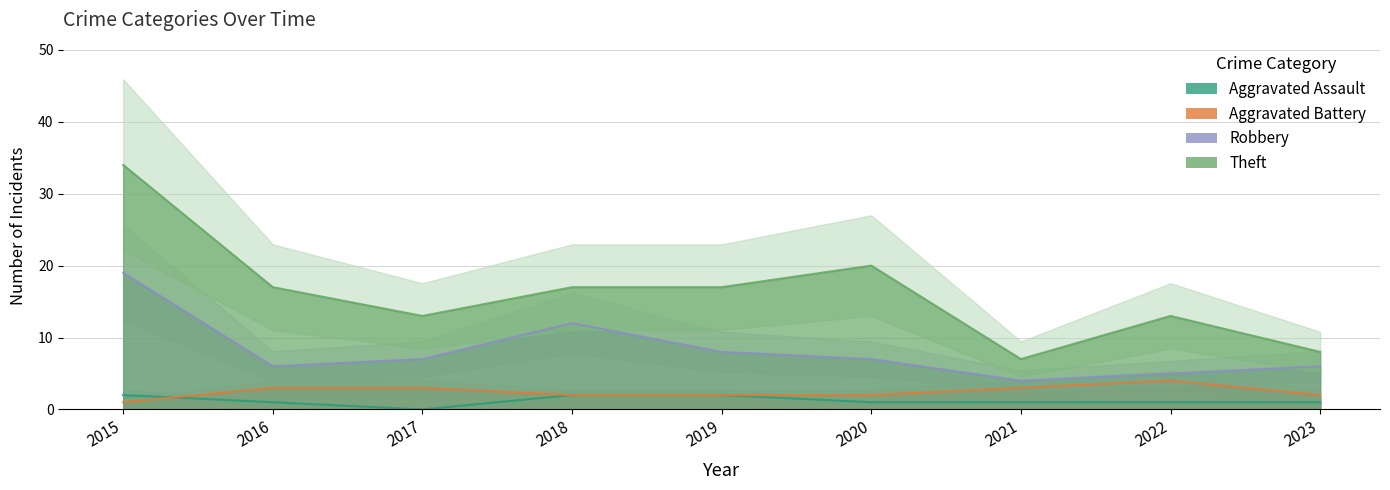

Reading left to right, what are all the values shown in this chart?

Aggravated Assault: 2	1	0	2	2	1	1	1	1
Aggravated Battery: 1	3	3	2	2	2	3	4	2
Robbery: 19	6	7	12	8	7	4	5	6
Theft: 34	17	13	17	17	20	7	13	8